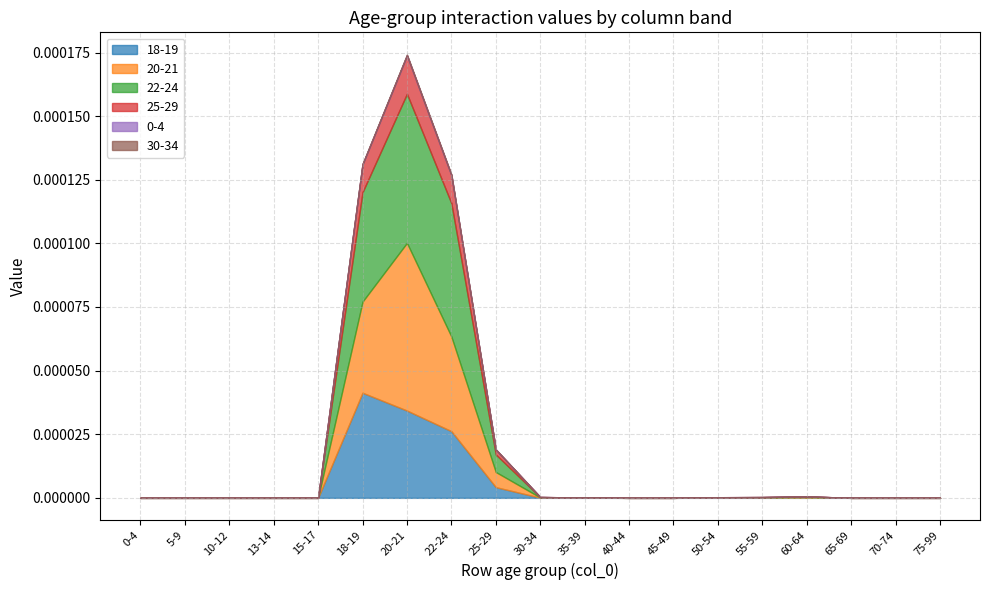

The value of 0-4 at 65-69 is 0.0. True or false?

True